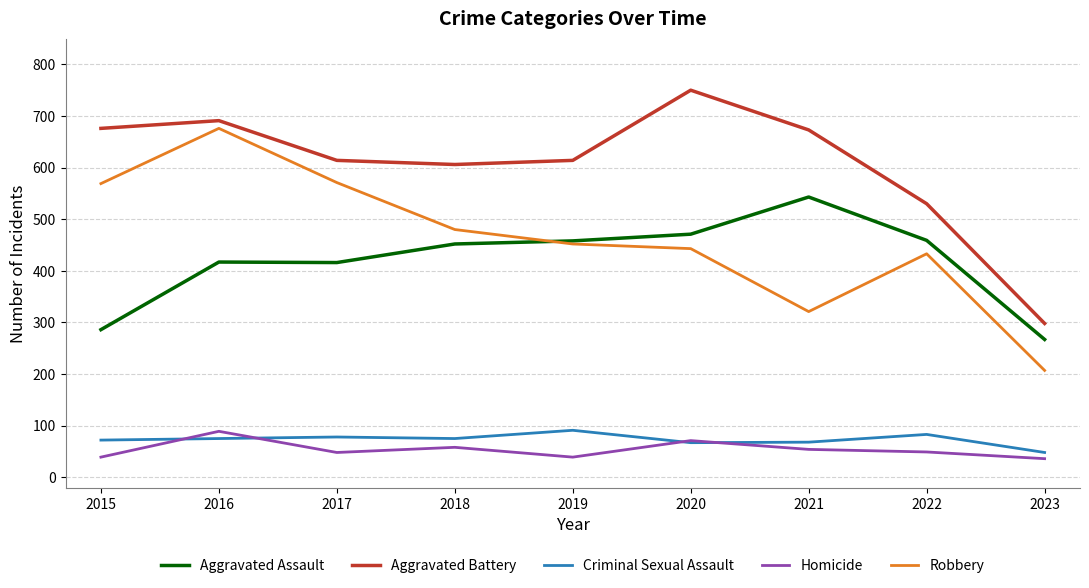

What is the difference between the Aggravated Battery values at 2016 and 2015?

15